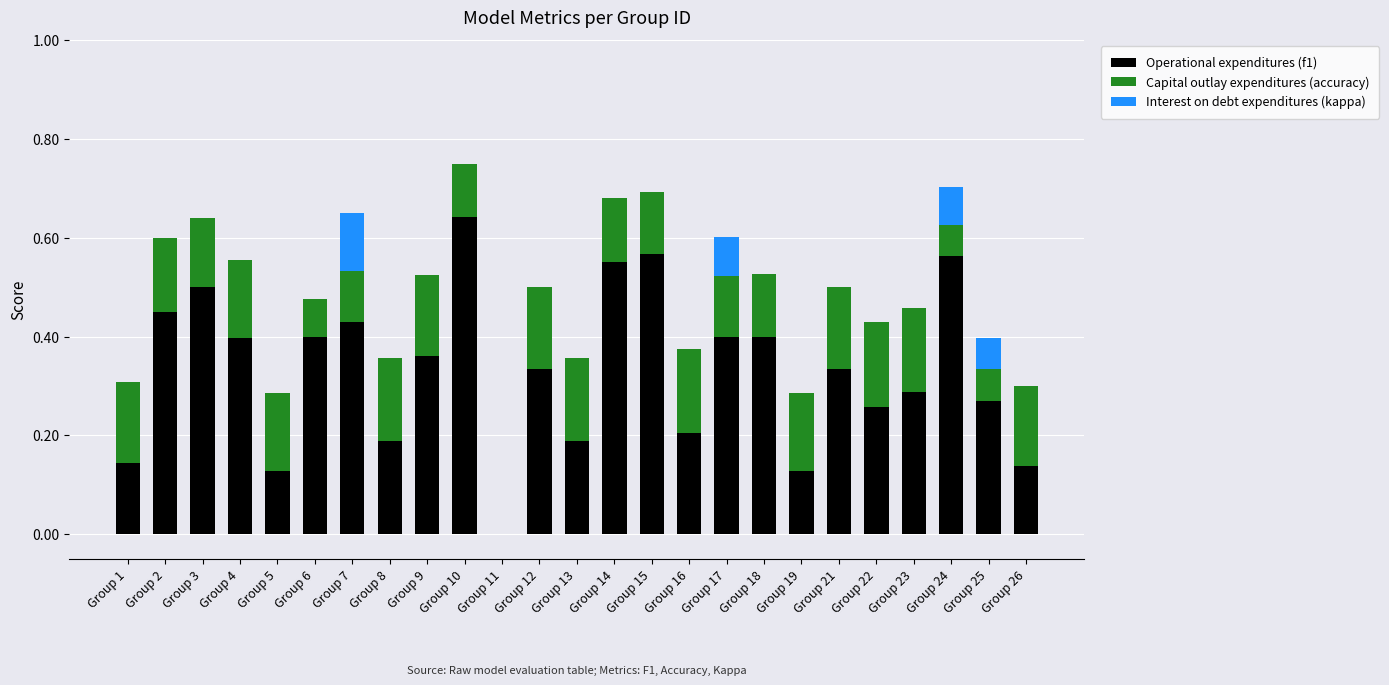

What is the total value across all series at Group 10?

0.8